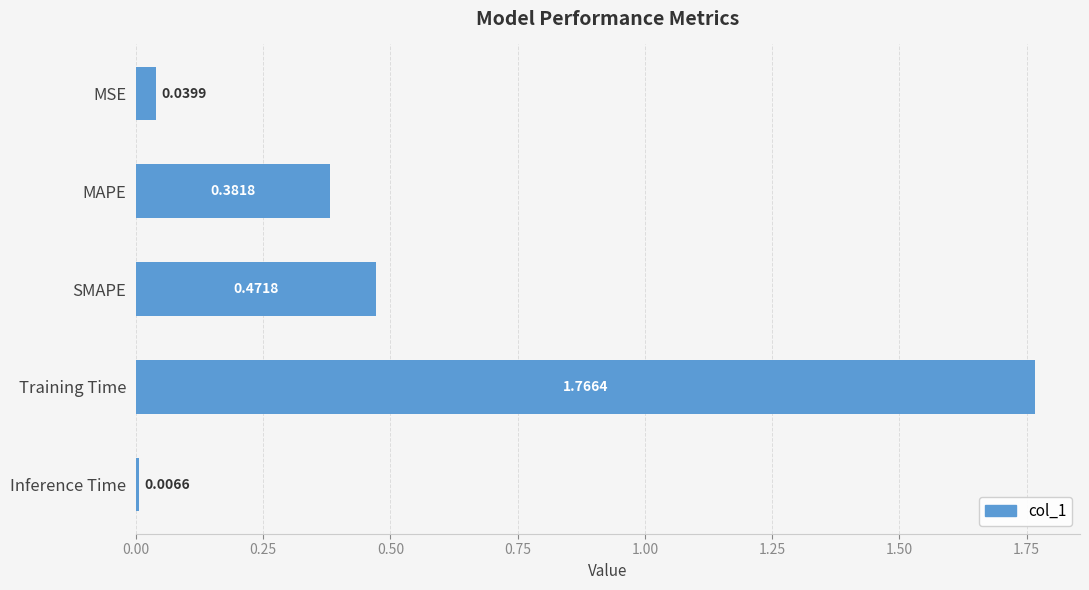

What is the label of the 4th bar from the top?

Training Time